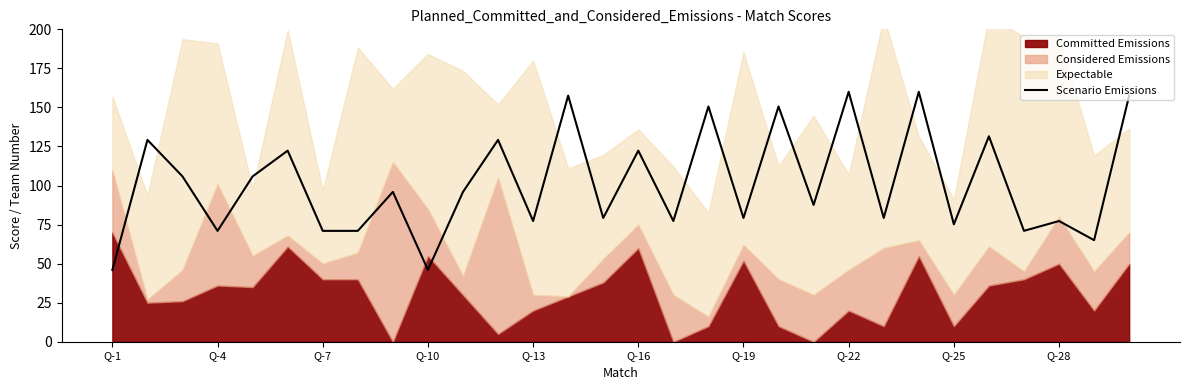

The Scenario Emissions series shows 98.9 at Q-25. True or false?

False